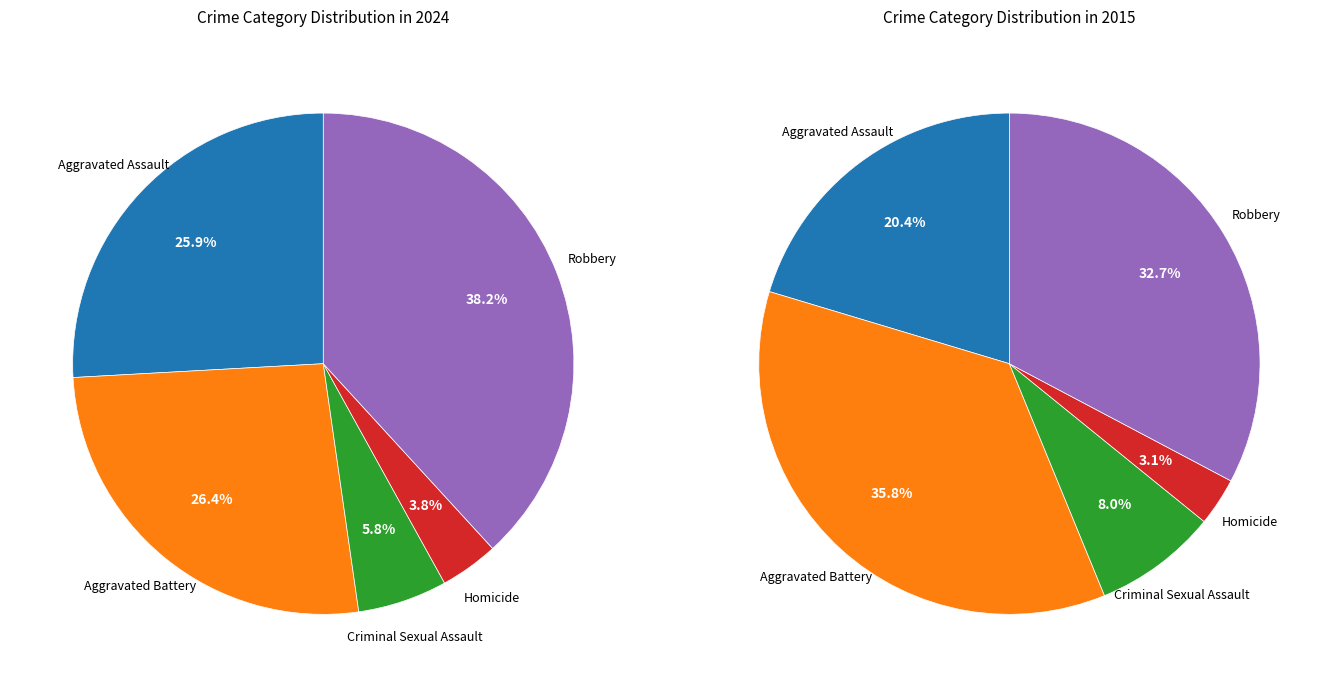

What is the smallest slice in the pie chart?

Homicide